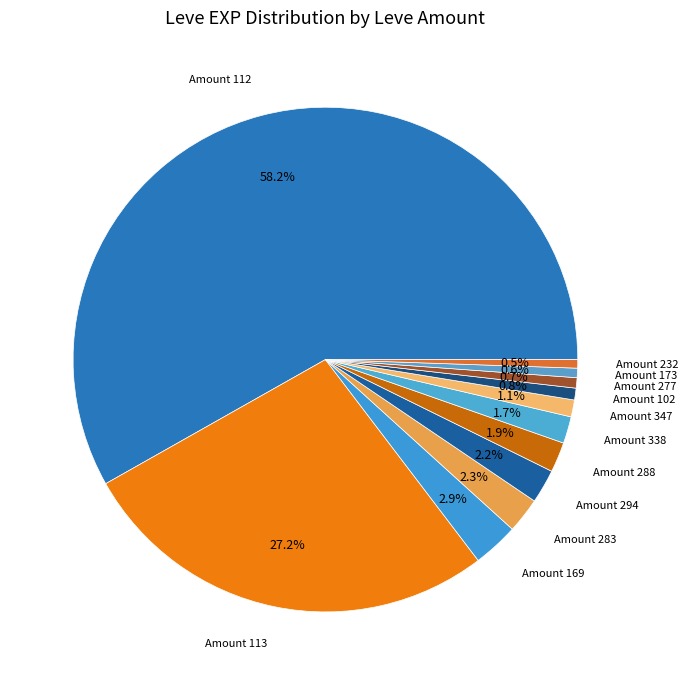

To the nearest percent, what is the difference between the largest and smallest slice percentages?

58%